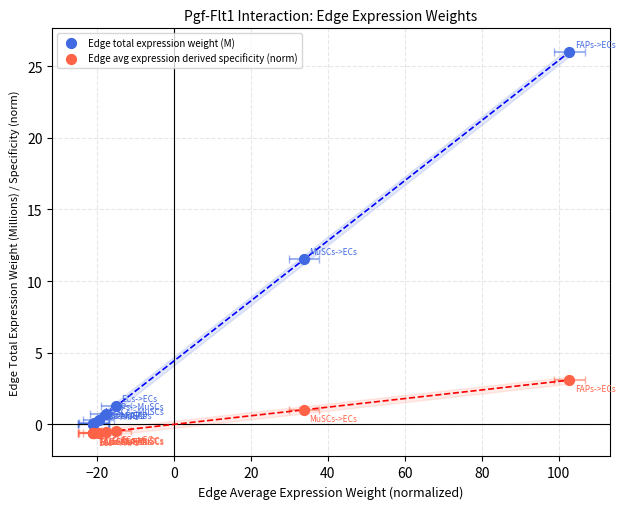

What are all the series names shown in the legend?

Edge total expression weight (M), Edge avg expression derived specificity (norm)